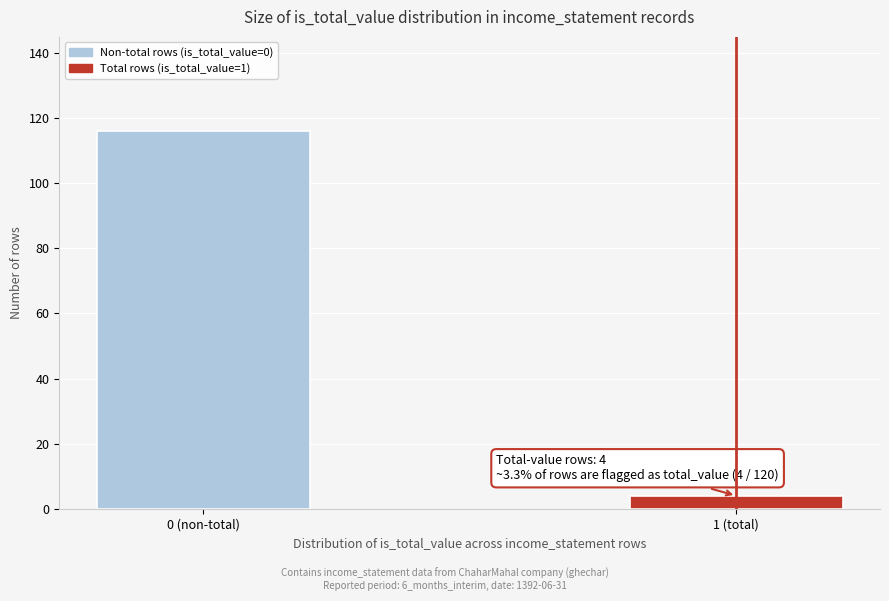

Reading left to right, extract all data points from this chart.

116	4